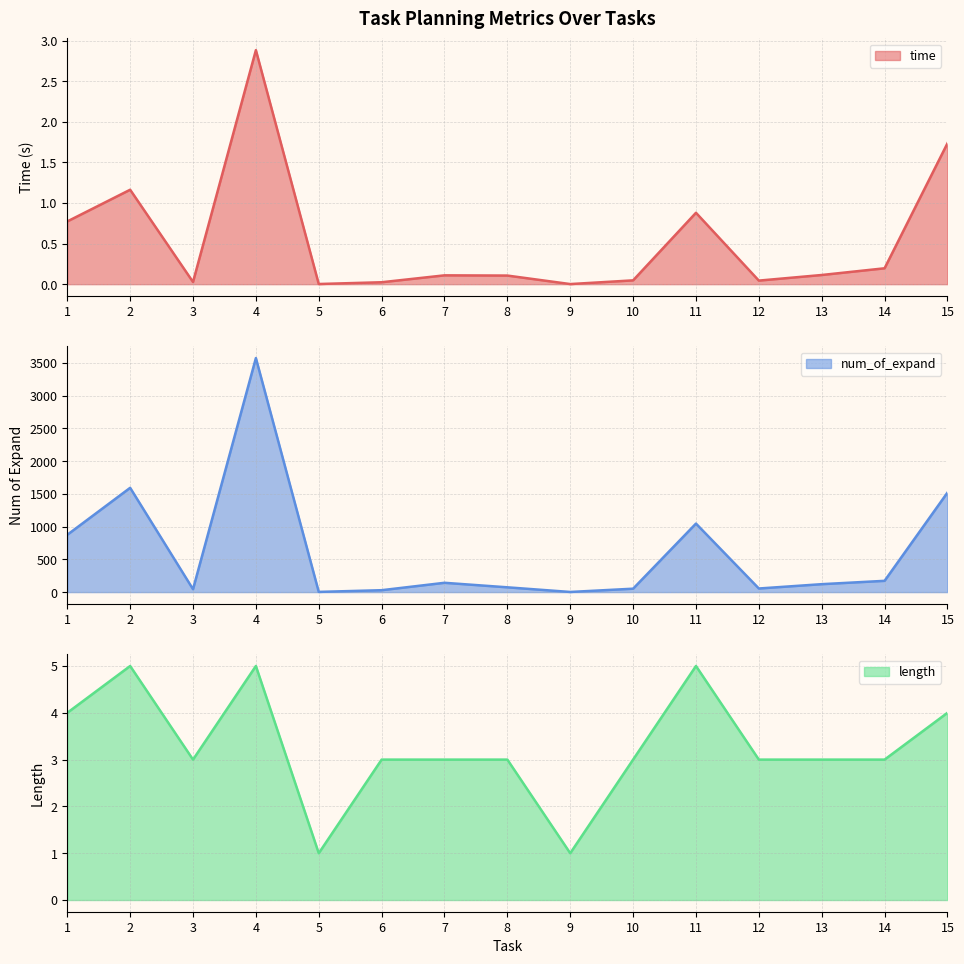

True or false: length has a value of 2.1 at 1.

False